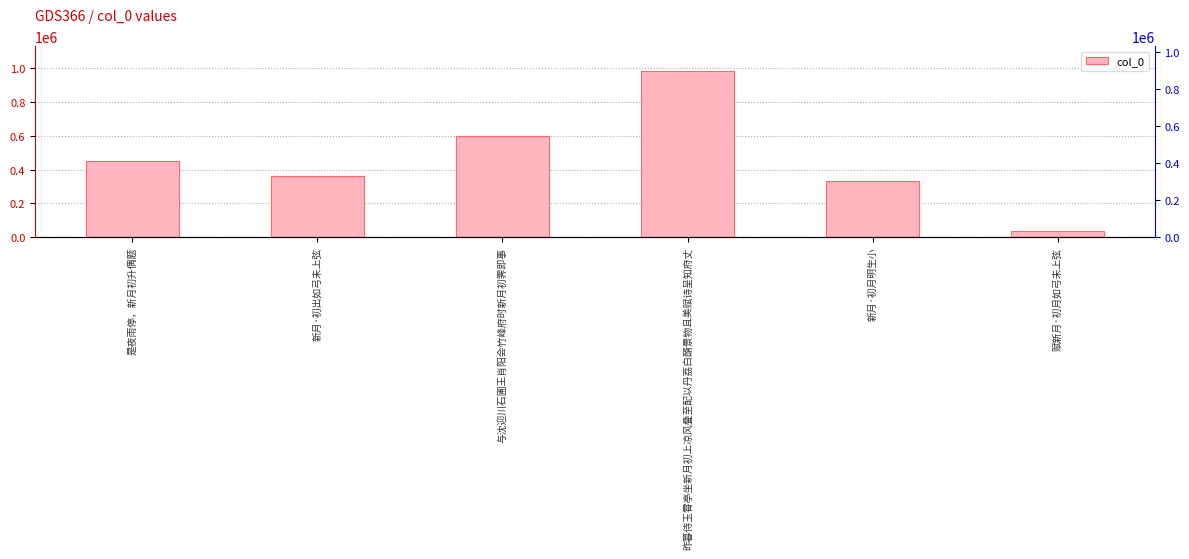

At which label does the data first exceed 450020?

与沈迎川石圃王肖阳会竹峰府时新月初霁即事